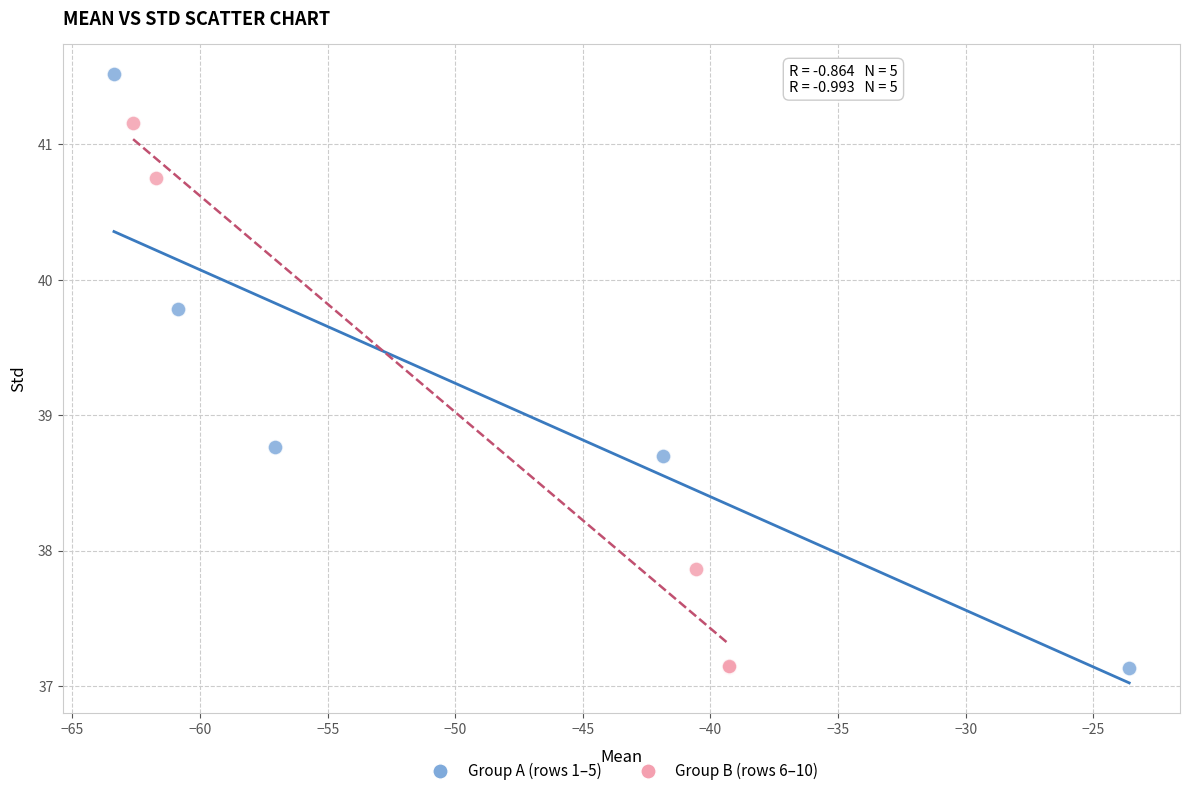

Which series contains the highest Y value?

Group A (rows 1–5)